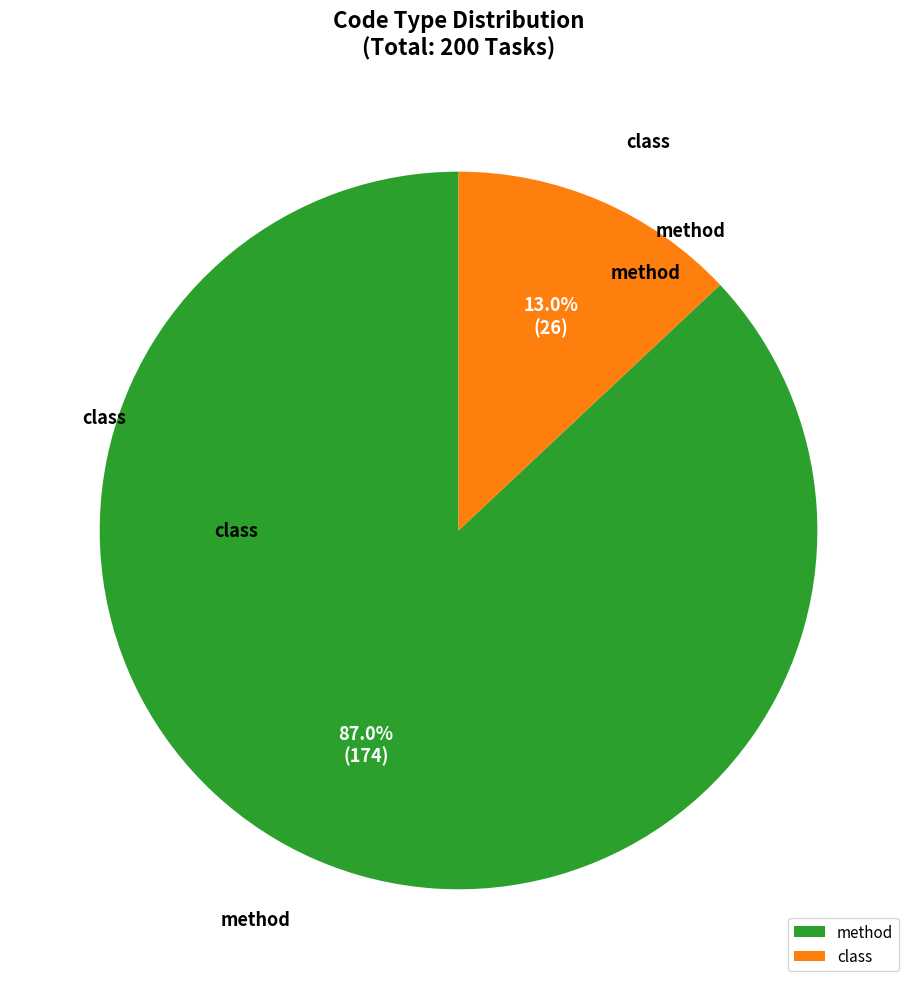

To the nearest percent, what is the difference between the largest and smallest slice percentages?

74%